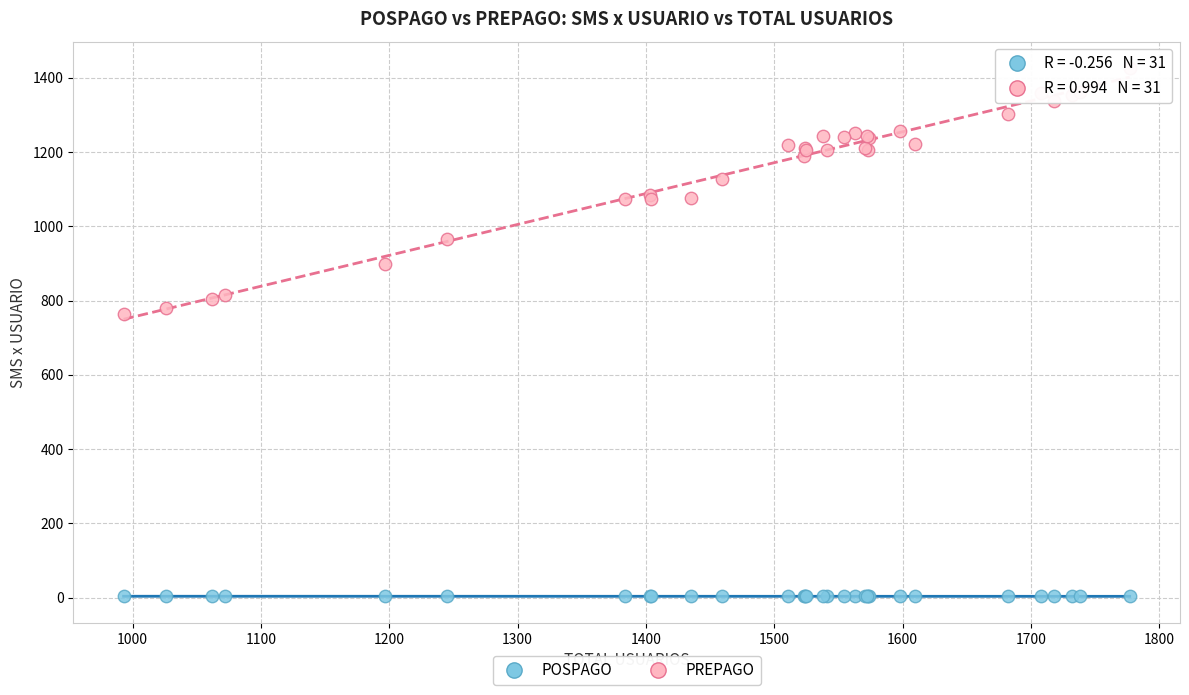

What are all the series names shown in the legend?

POSPAGO, PREPAGO